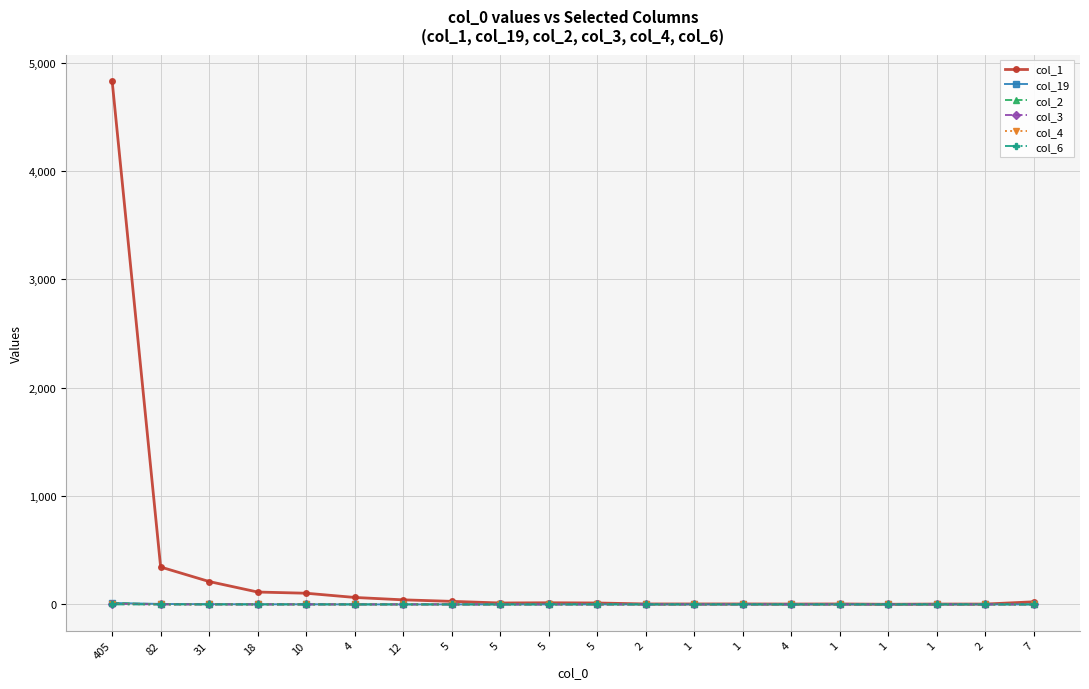

What are all the series names shown in the legend?

col_1, col_19, col_2, col_3, col_4, col_6